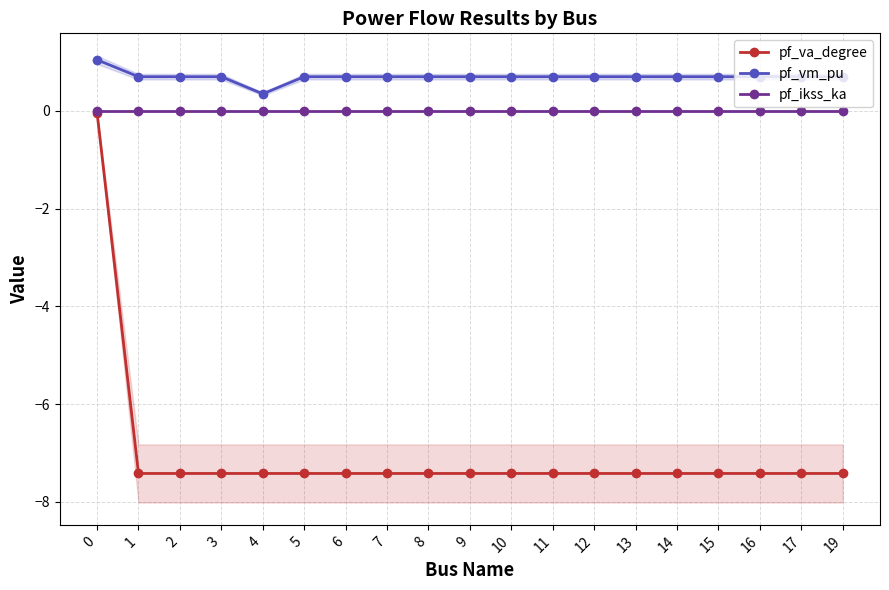

What is the spread (max minus min) of values at 2?

8.1